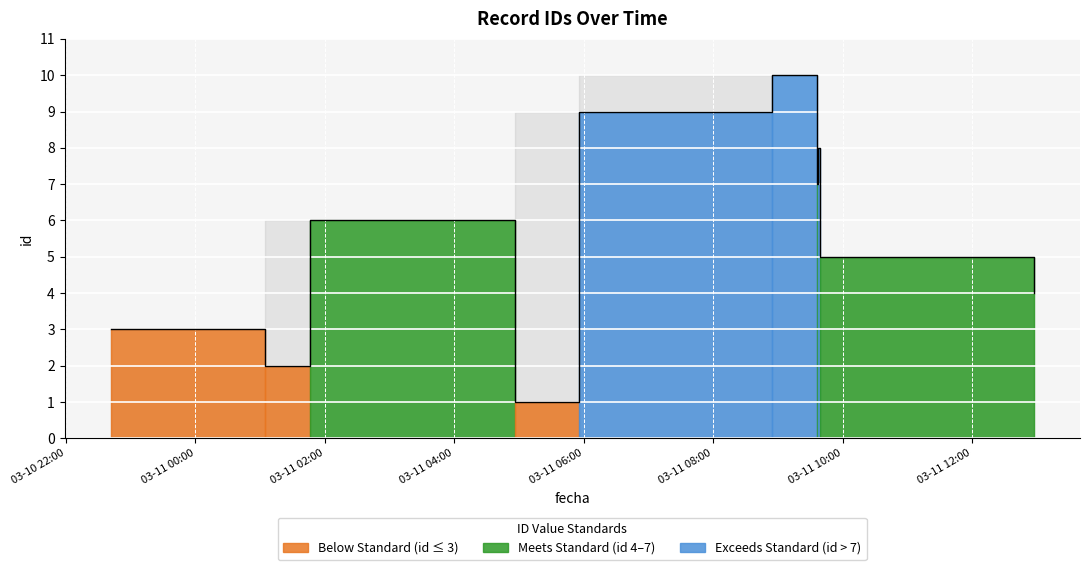

What is the sum of all values?

55